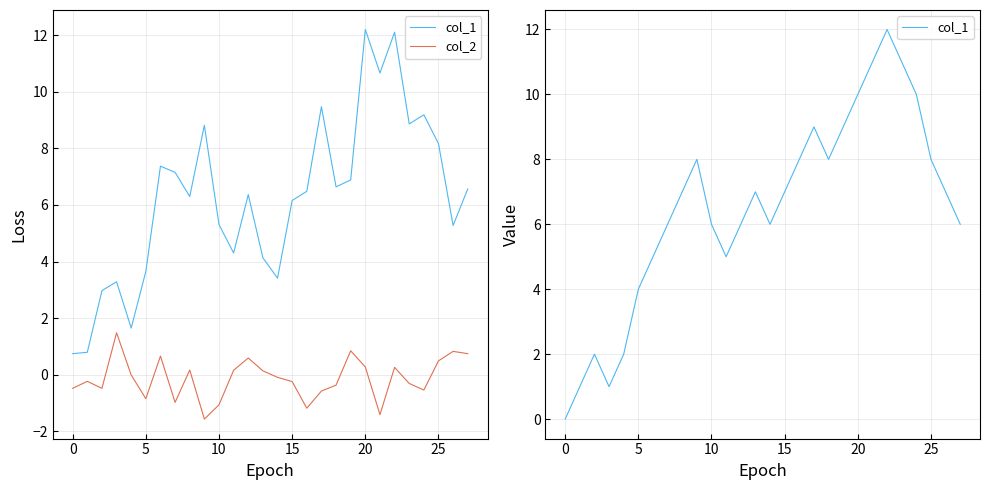

At which label does col_1 first exceed 7?

9